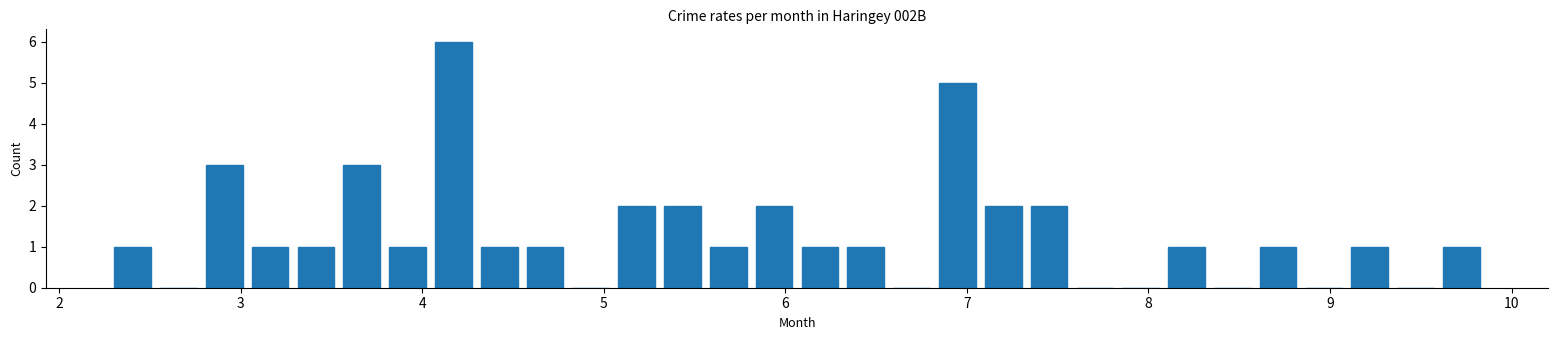

Read against the x-axis, roughly where is the centre of the tallest bar?

4.2